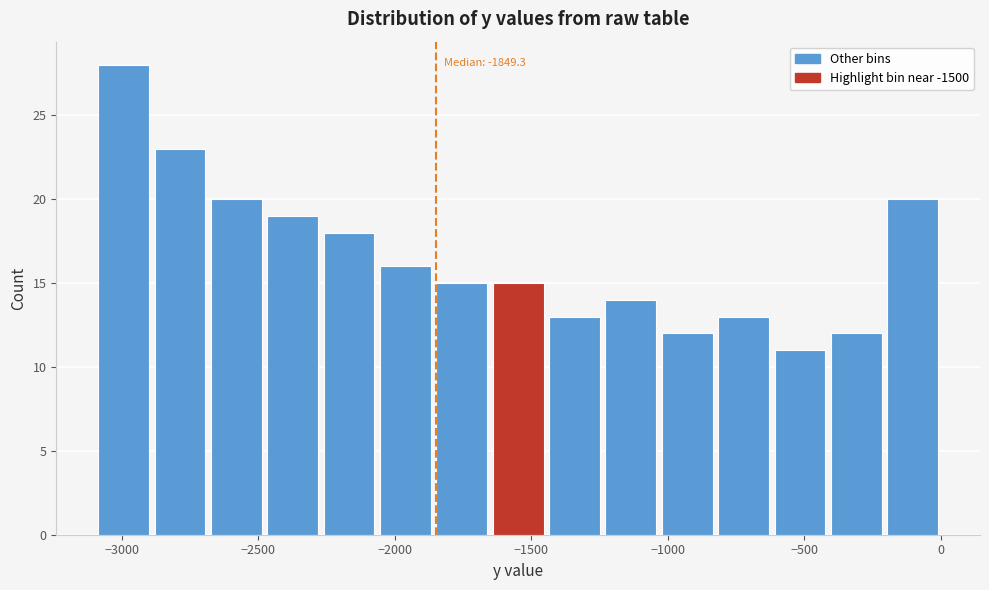

Which range on the x-axis has the tallest bar?

-3100 to -2900